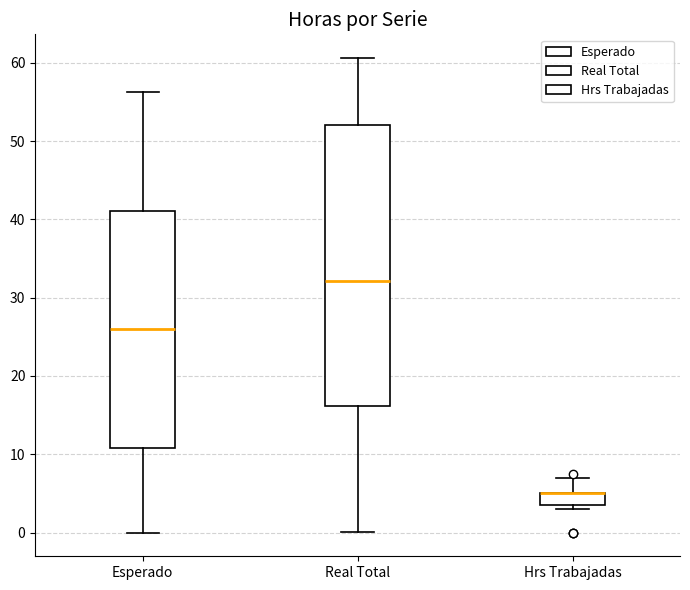

Reading left to right, read every box against the y-axis: the position of its median line, the range the box covers, and the ends of its whiskers. The values are not printed on the chart, so give them approximately, as read against the axis.

Esperado: median 26, box 11 to 41, whiskers 0 to 56
Real Total: median 32, box 16 to 52, whiskers 0 to 61
Hrs Trabajadas: median 5 (drawn on the box's upper edge), box 4 to 5, whiskers 3 to 7